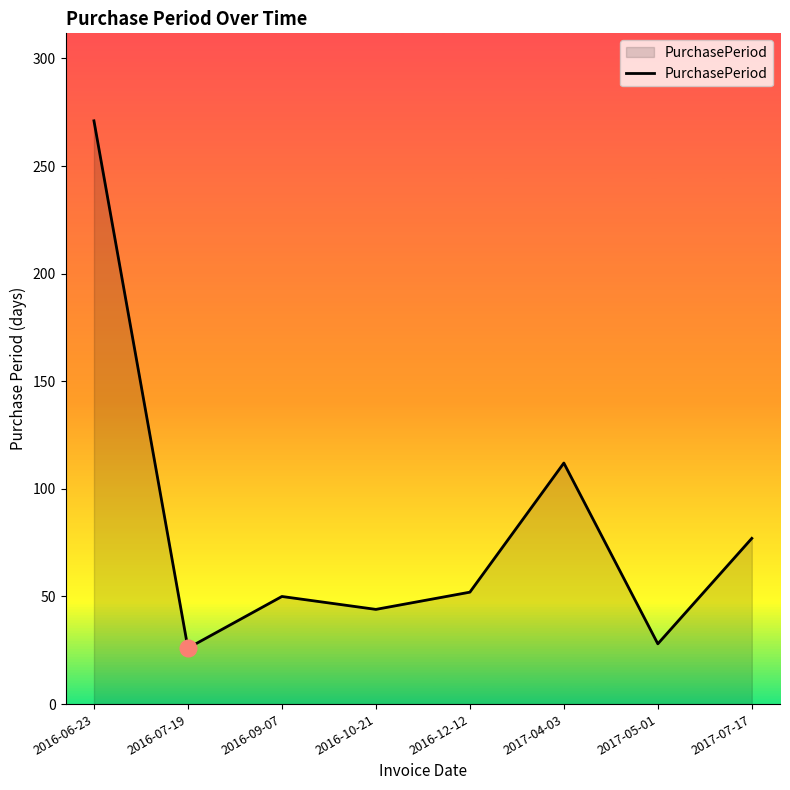

What is the sum of the values at 2016-10-21 and 2017-07-17?

121